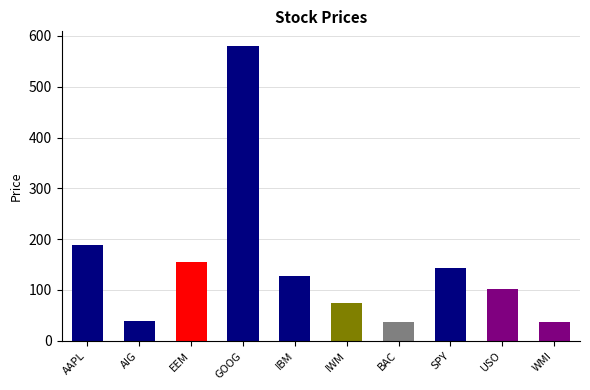

The value at WMI is 64.4. True or false?

False